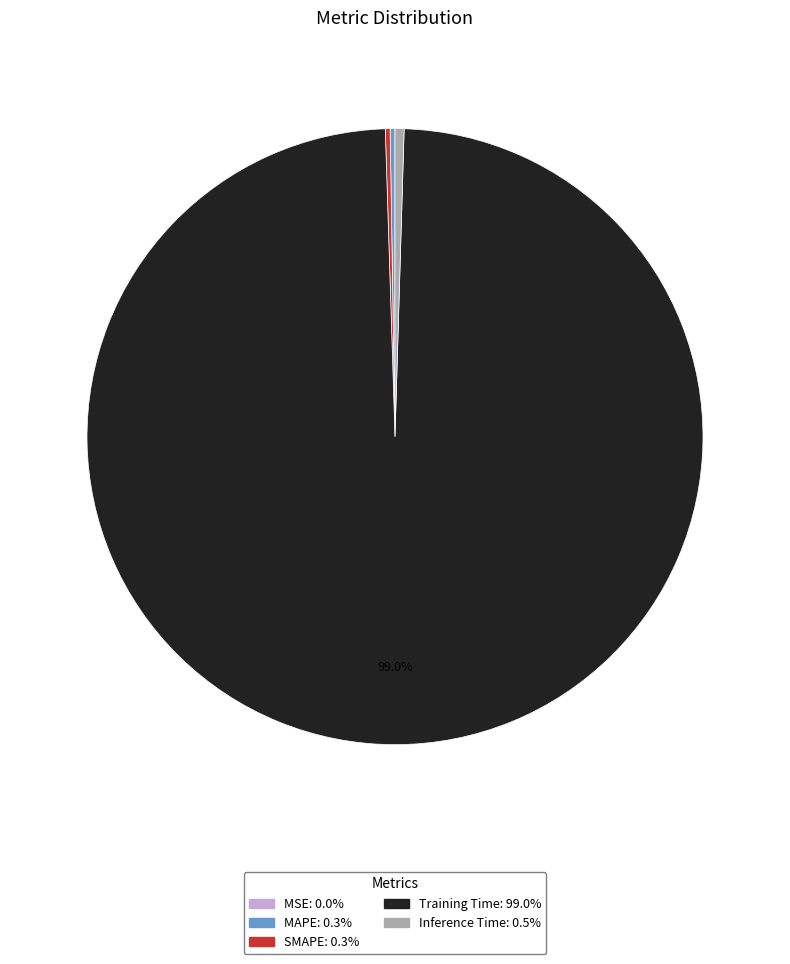

Is there any slice that represents more than half of the pie?

Yes